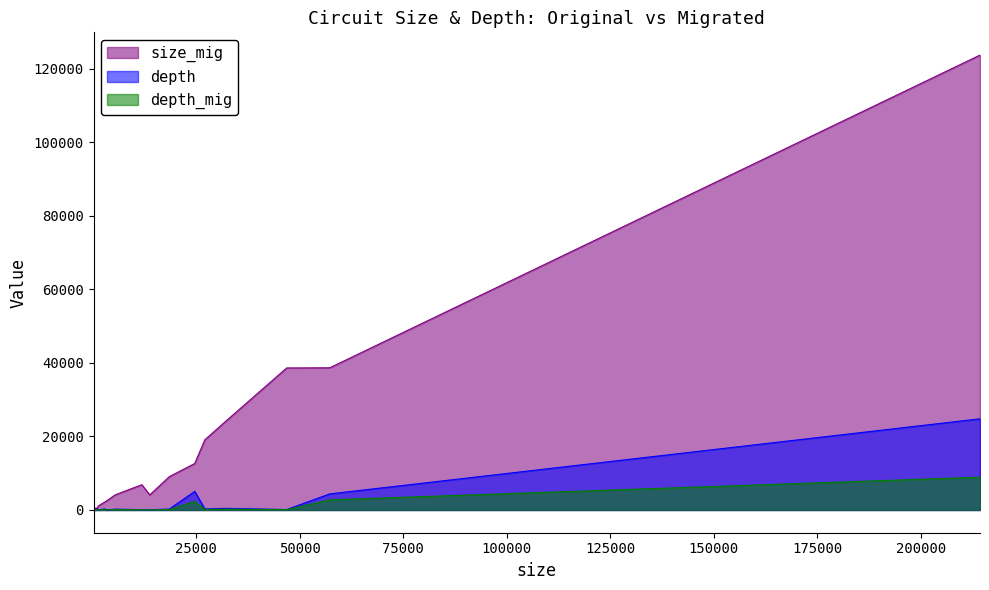

At how many categories does at least one series exceed 45714?

1